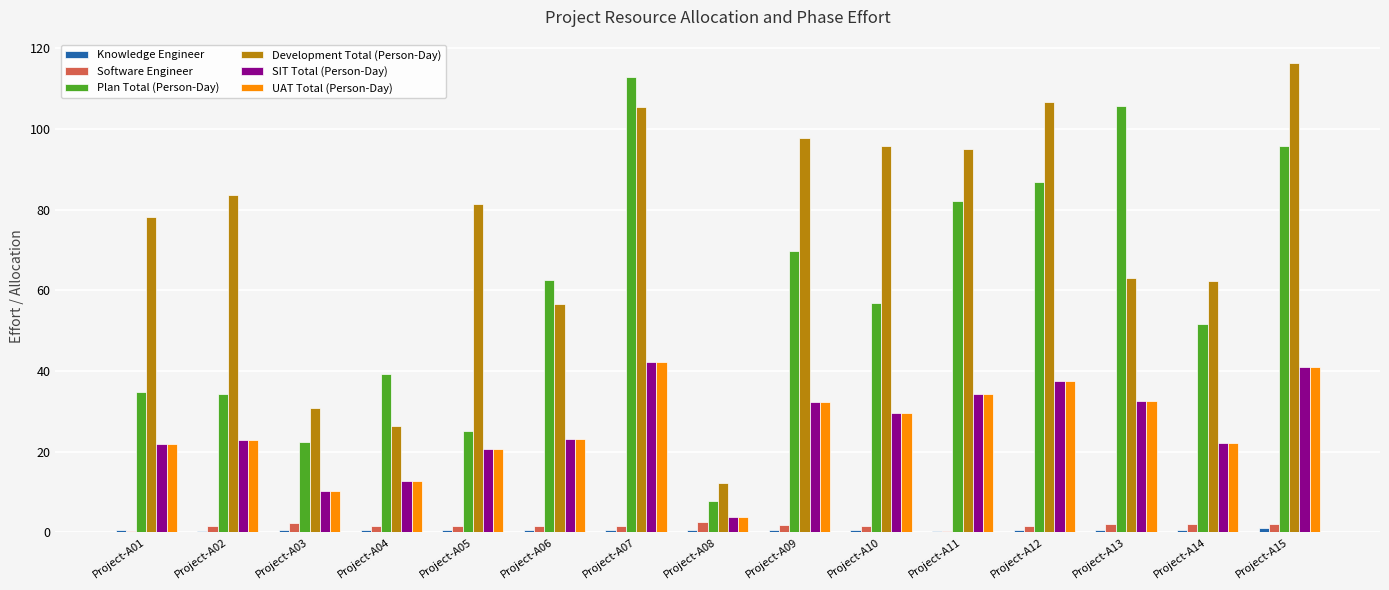

The Development Total (Person-Day) series shows 26.4 at Project-A04. True or false?

True